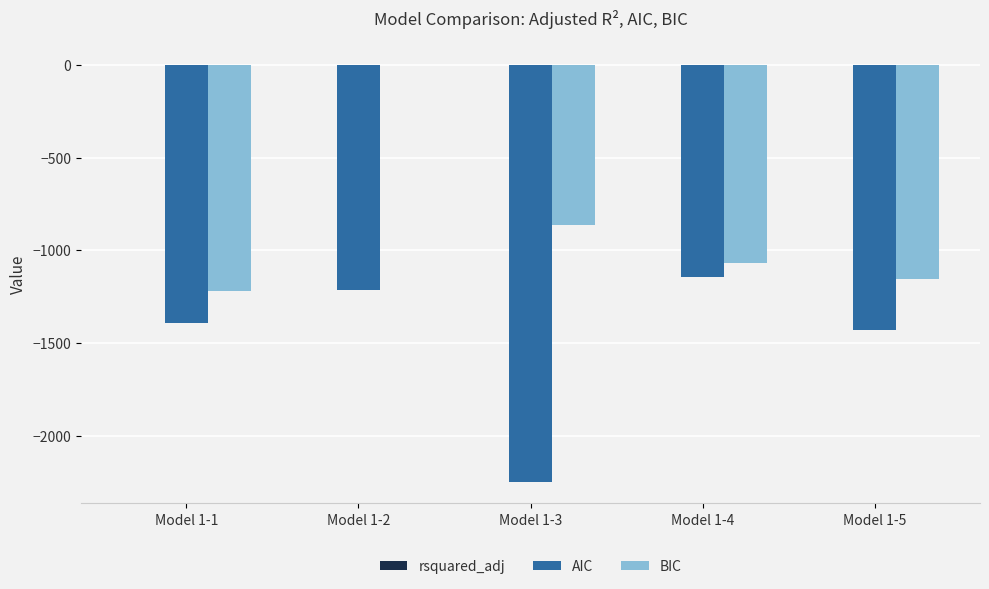

Is it true that BIC equals -303.9 at Model 1-5?

False